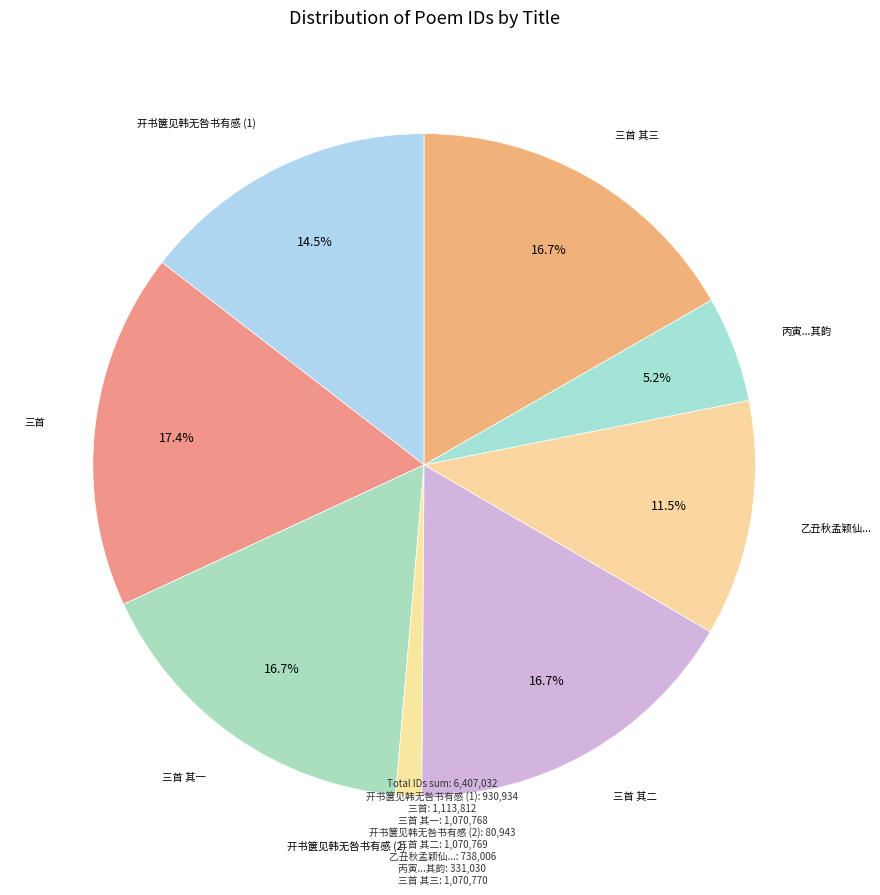

To the nearest percent, what is the average slice percentage?

12%